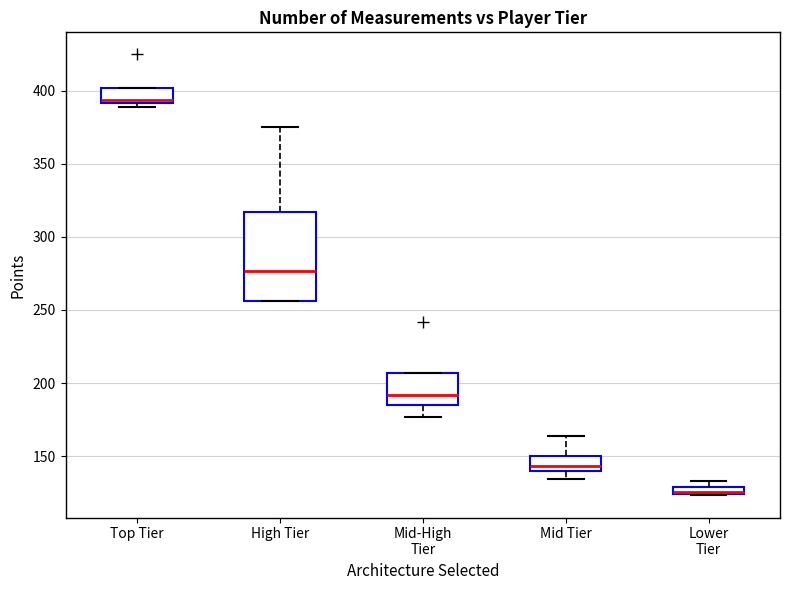

Where does the median line of the box for High Tier sit on the y-axis? The values are not printed on the chart, so give them approximately, as read against the axis.

275